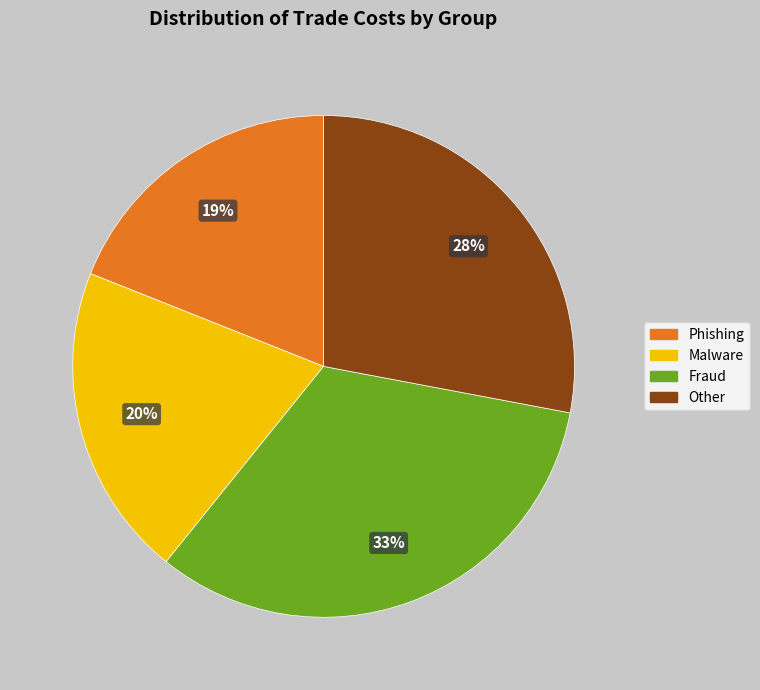

Does any single category account for the majority?

No